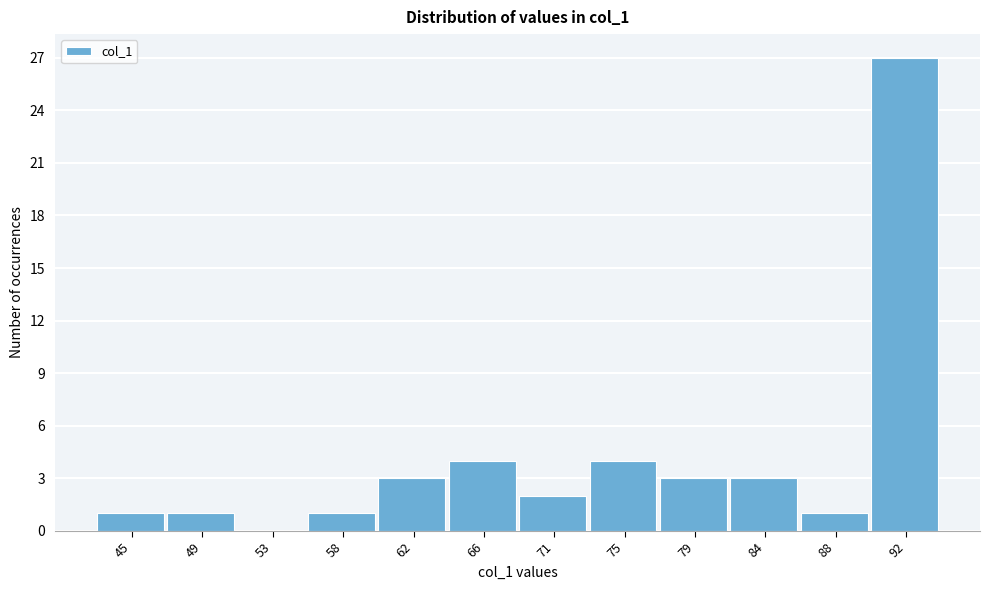

Reading right to left, what are all the values shown in this chart?

92=27	88=1	84=3	79=3	75=4	71=2	66=4	62=3	58=1	53=0	49=1	45=1